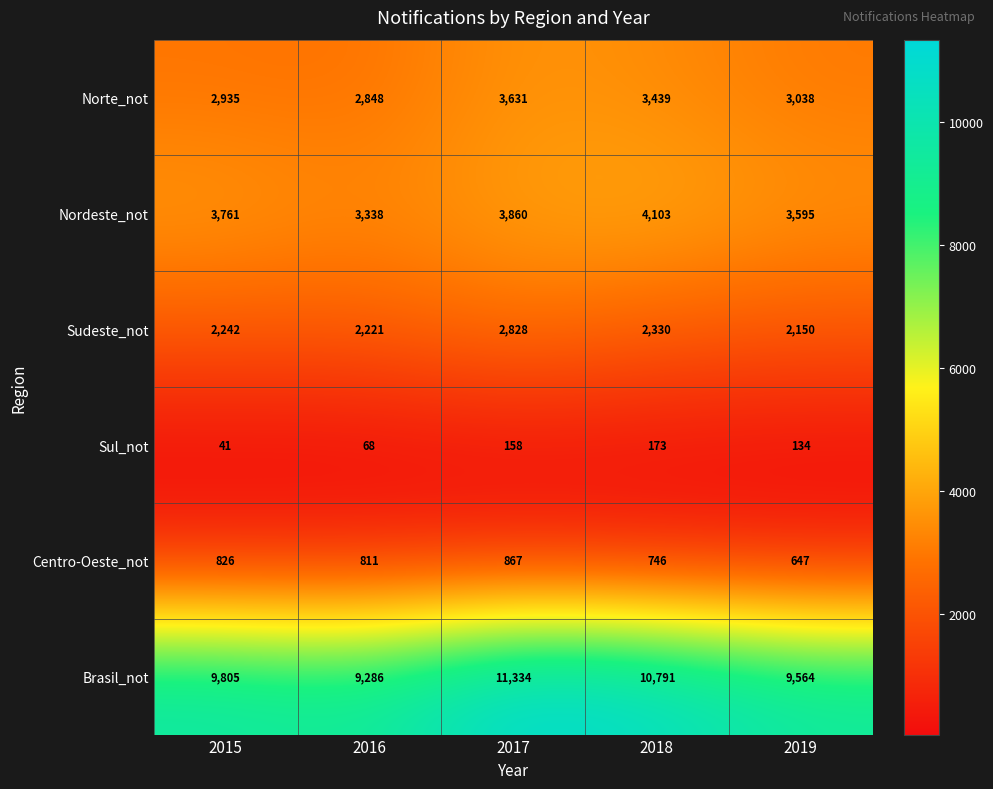

What is the greatest value displayed?

11334